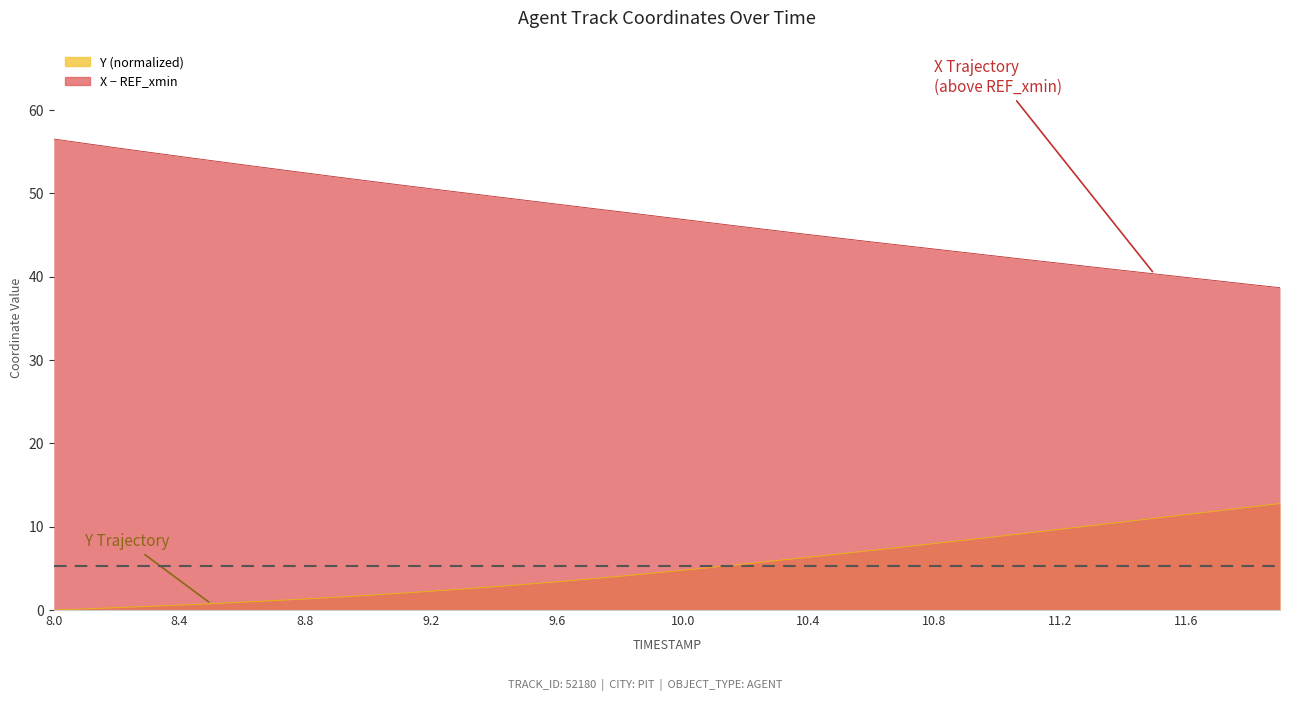

List the labels in order of Y value, largest first.

11.9, 11.8, 11.7, 11.6, 11.5, 11.4, 11.3, 11.2, 11.1, 11.0, 10.9, 10.8, 10.7, 10.6, 10.5, 10.4, 10.3, 10.2, 10.1, 10.0, 9.9, 9.8, 9.7, 9.6, 9.5, 9.4, 9.3, 9.2, 9.1, 9.0, 8.9, 8.8, 8.7, 8.6, 8.5, 8.4, 8.3, 8.2, 8.1, 8.0